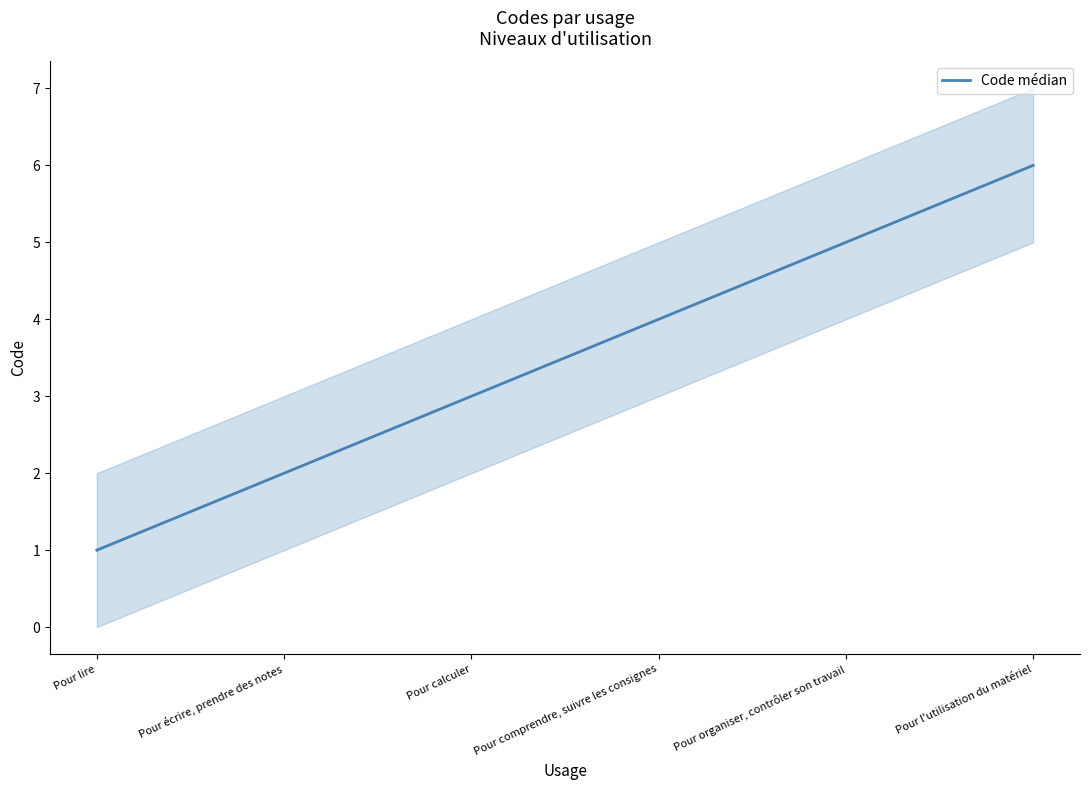

How many lines are shown in the chart?

1